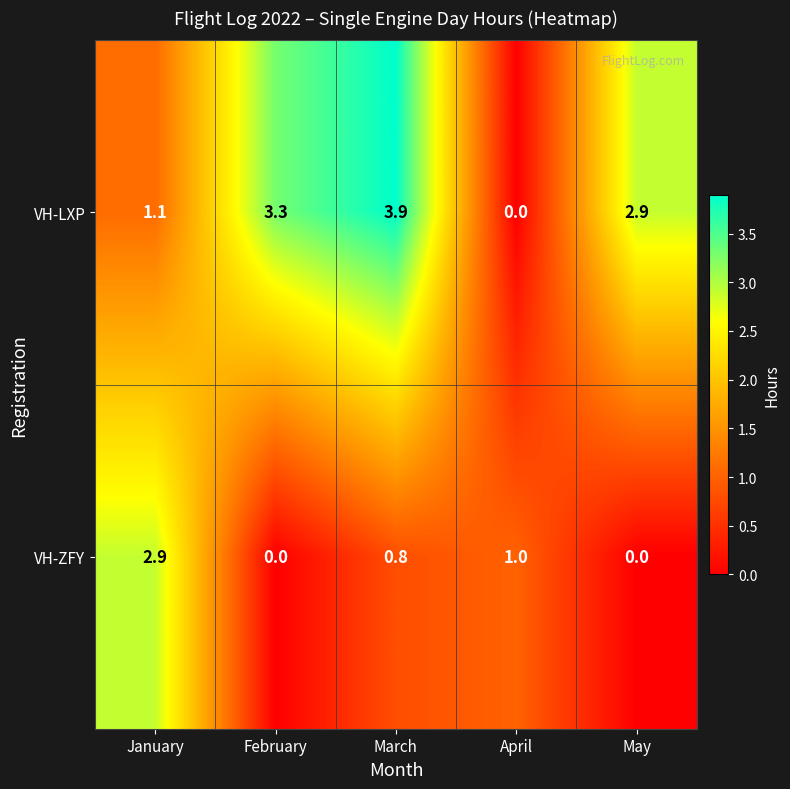

What is the average value of the VH-LXP series?

2.2